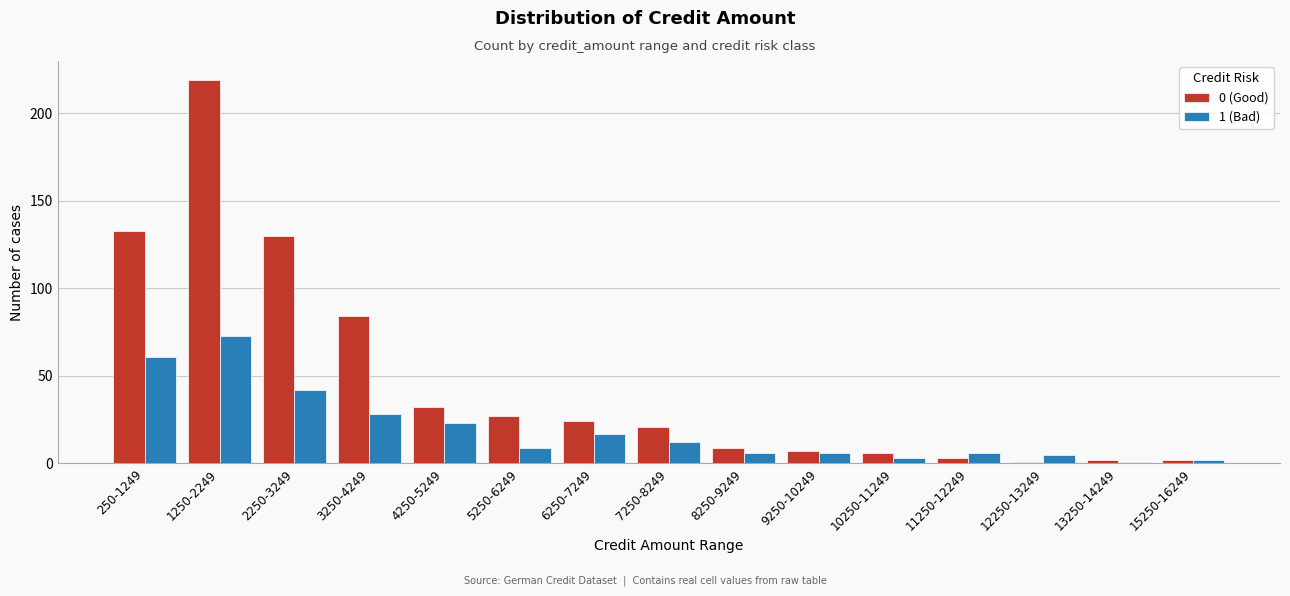

Reading right to left, what are all the values shown in this chart?

0 (Good): 2	2	1	3	6	7	9	21	24	27	32	84	130	219	133
1 (Bad): 2	1	5	6	3	6	6	12	17	9	23	28	42	73	61